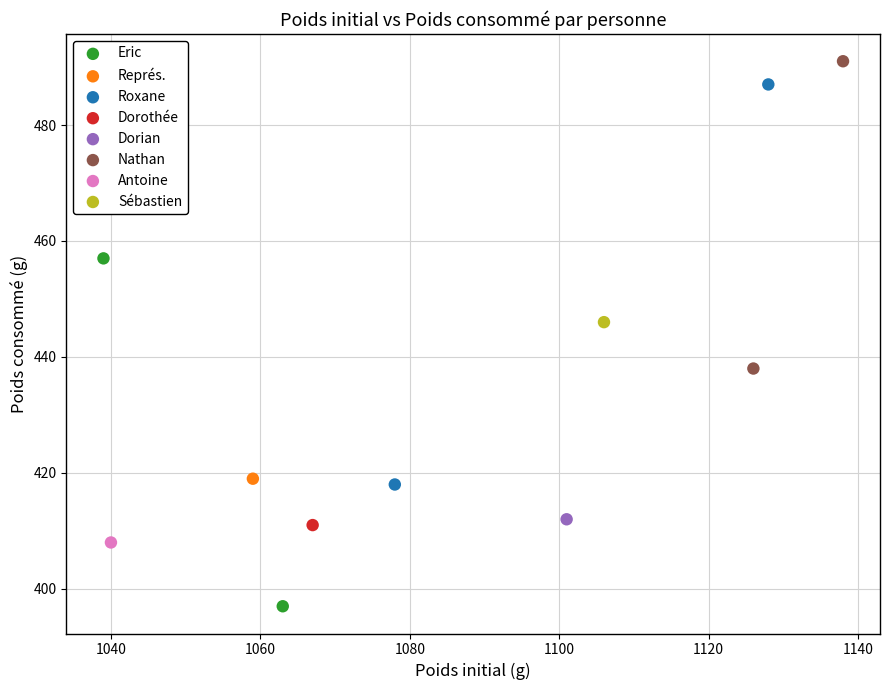

Which series contains the lowest Y value?

Eric